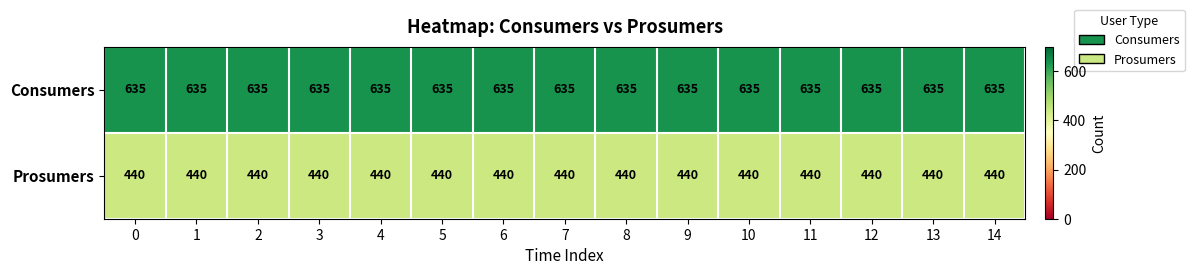

Is it true that Consumers equals 635 at 0?

True